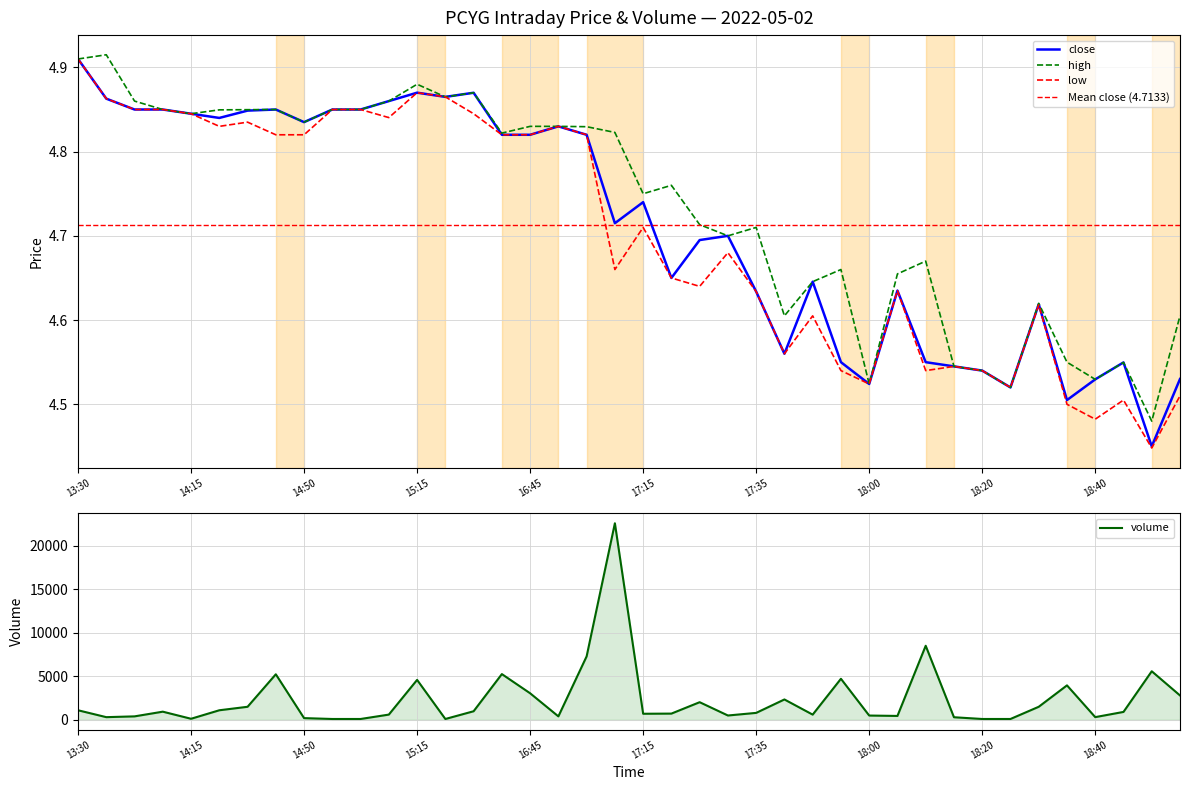

The value of high at 2022-05-02 15:10 is 4.9. True or false?

True